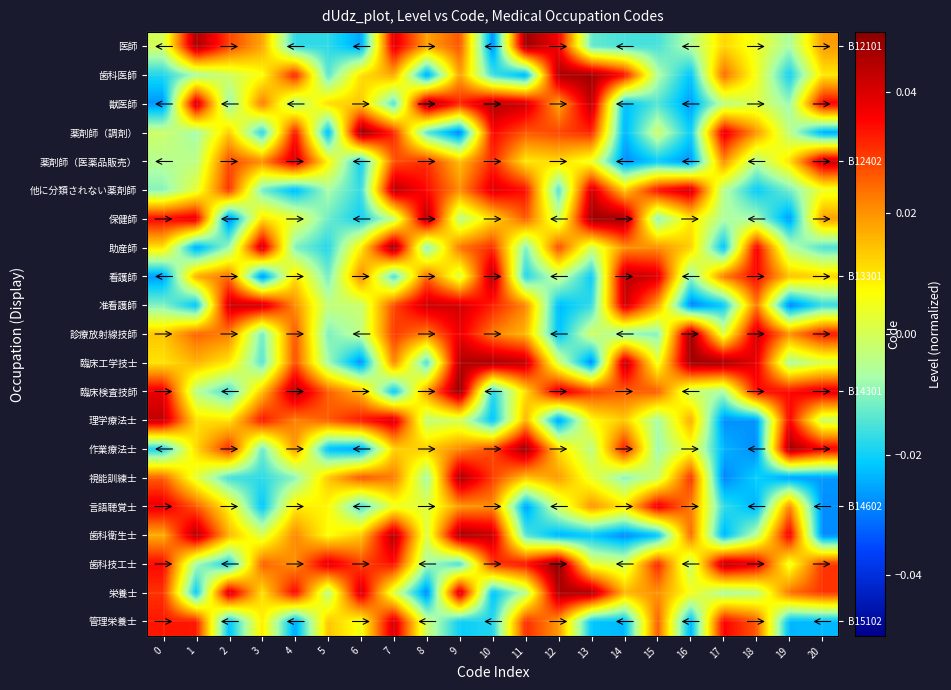

Is it true that 臨床検査技師 equals 0.0 at 8?

True